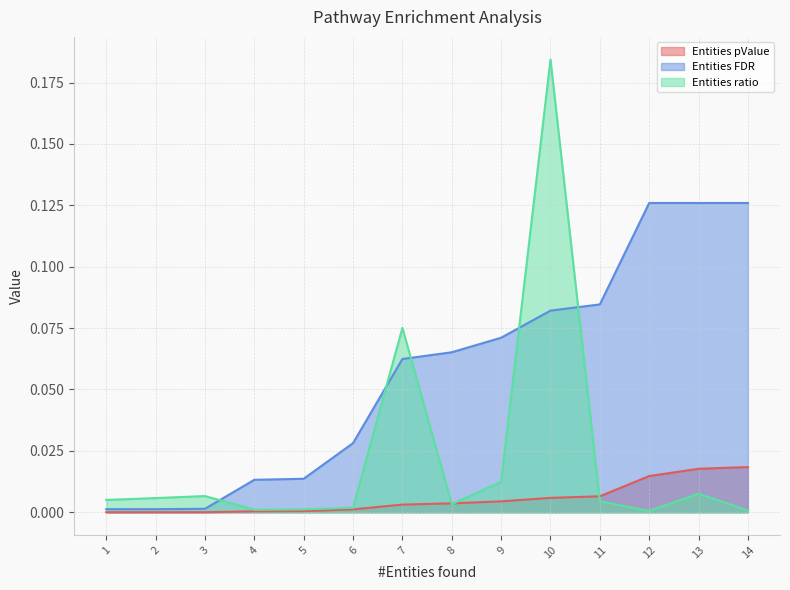

List the series in order of their peak value, highest first.

Entities ratio, Entities FDR, Entities pValue